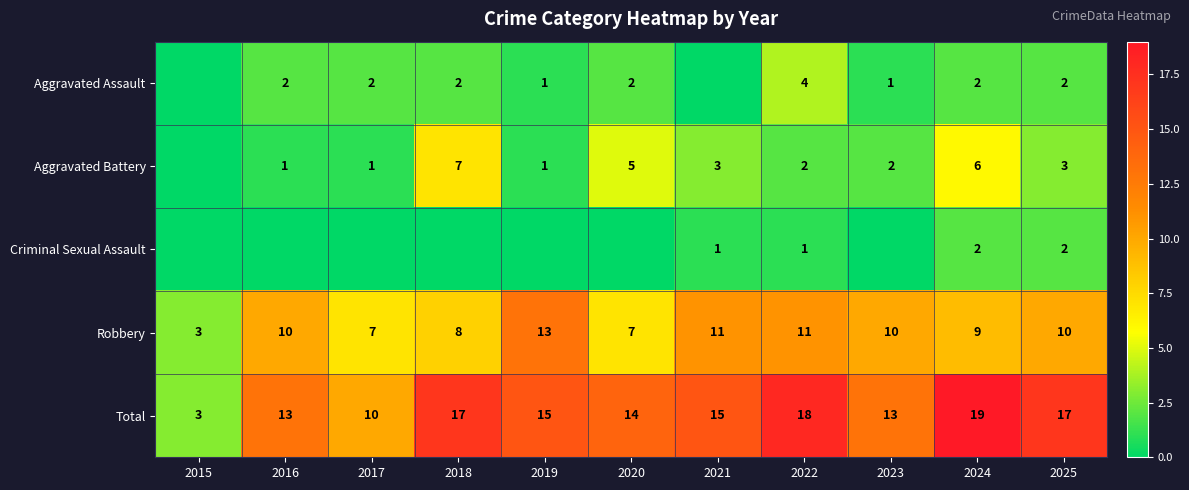

The value of Aggravated Assault at 2024 is 3. True or false?

False